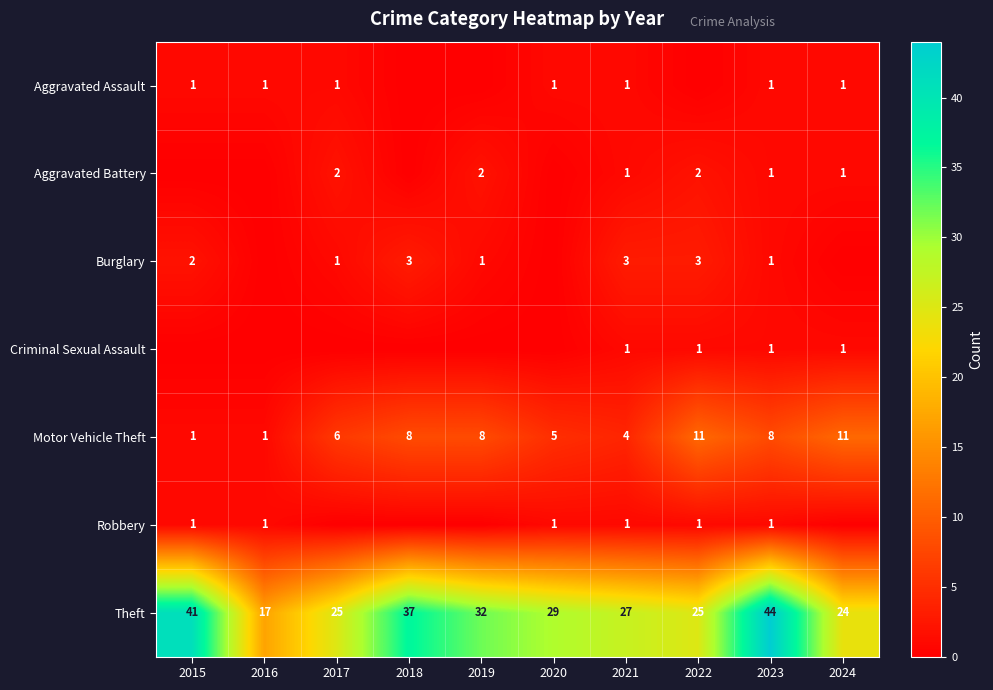

At which label does Theft first exceed 29?

2015